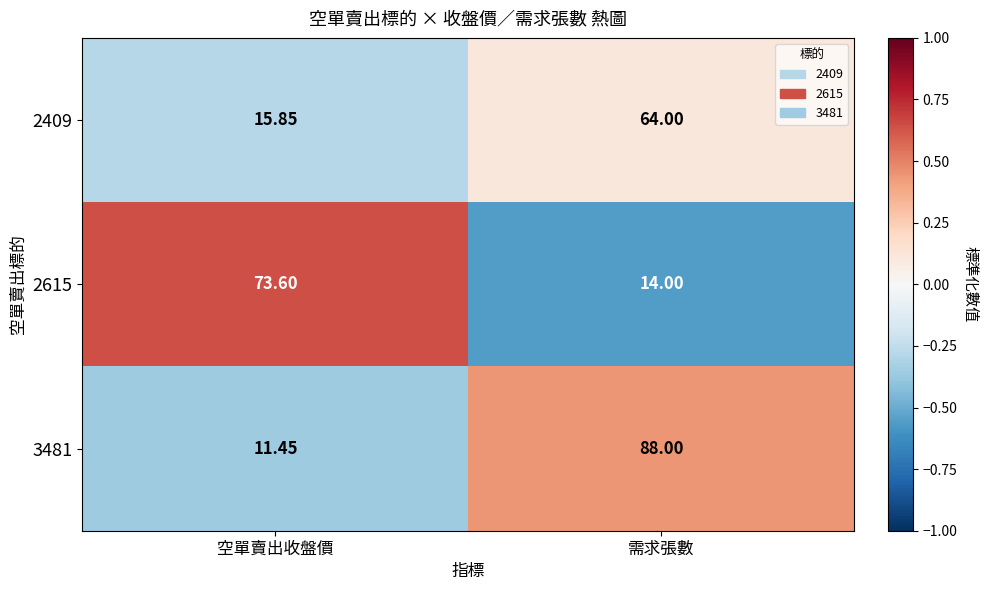

Where is 2409 nearest to the value 39?

空單賣出收盤價